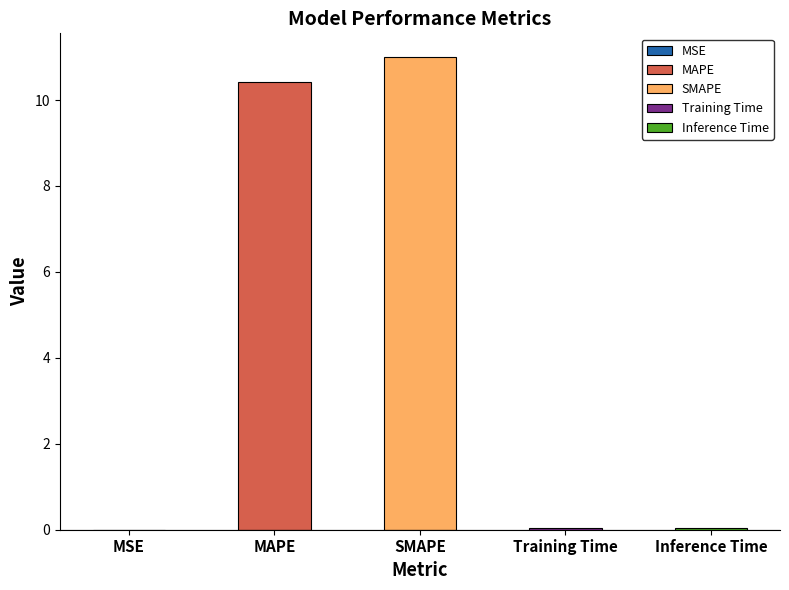

What is the sum of all values?

21.5